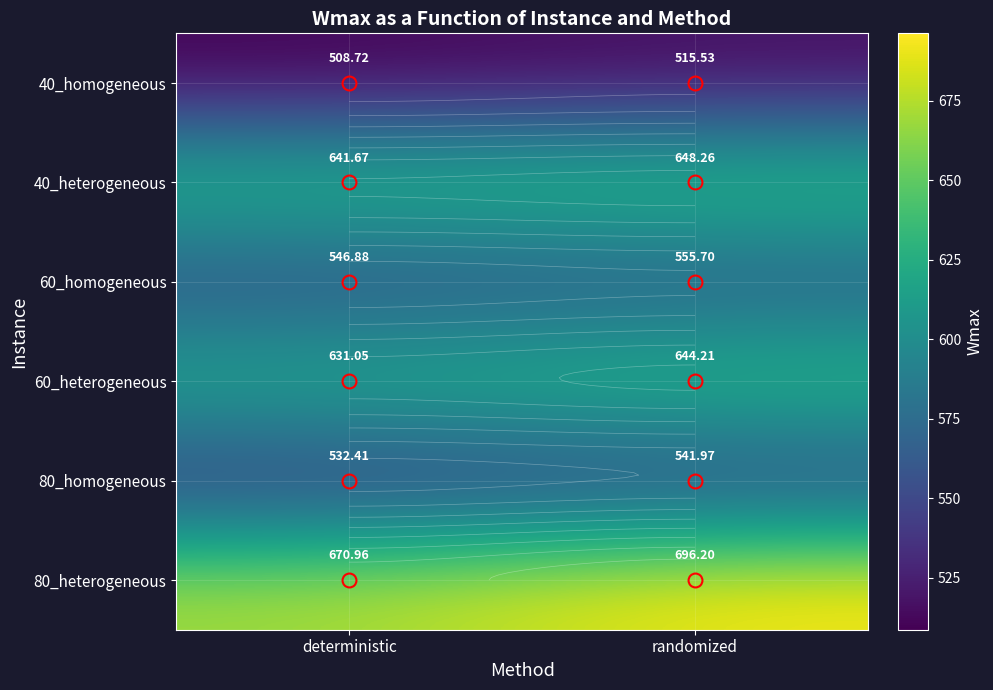

Is it true that 60_homogeneous equals 940.8 at deterministic?

False